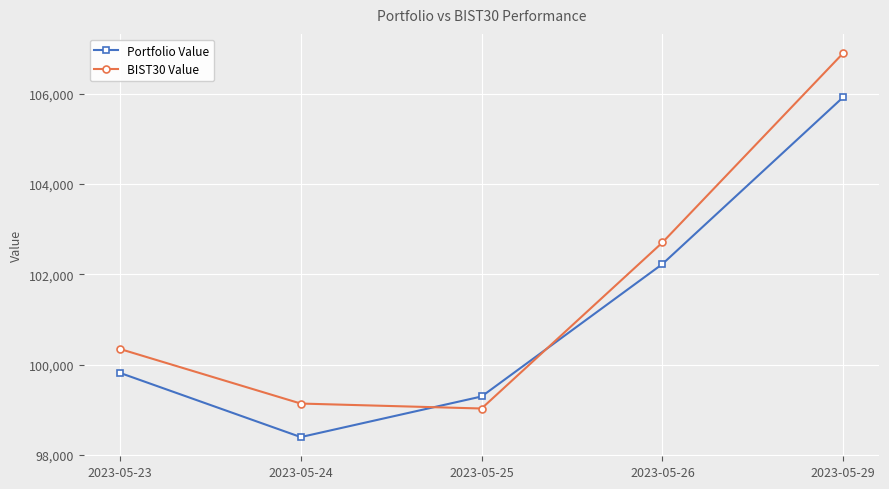

The Portfolio Value series shows 102226.0 at 2023-05-26. True or false?

True